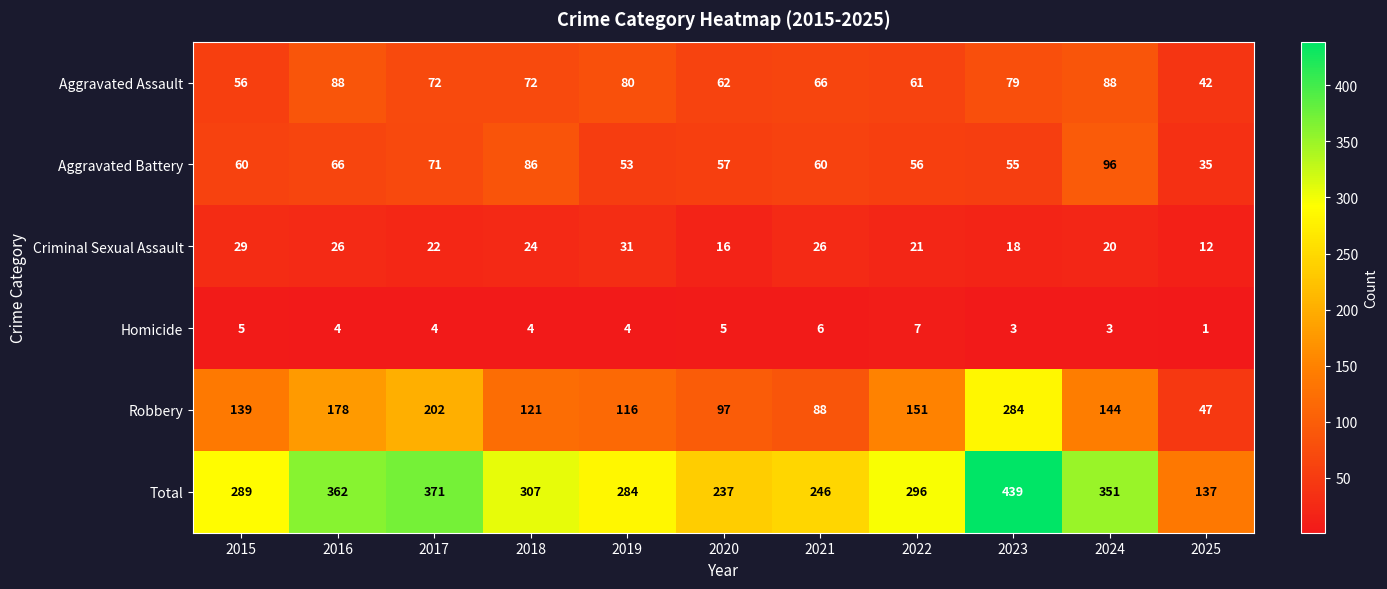

Rank the series at 2020 from highest to lowest value.

Total, Robbery, Aggravated Assault, Aggravated Battery, Criminal Sexual Assault, Homicide